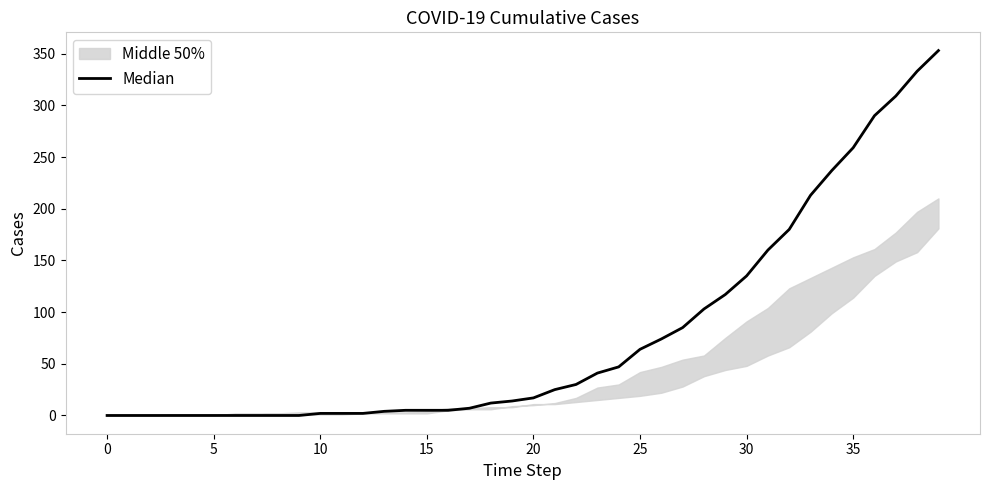

What is the change in value from 15 to 36?

+290